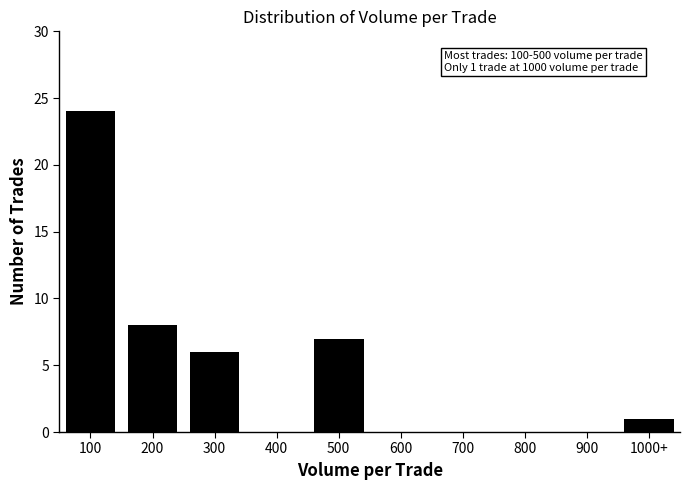

Reading left to right, transcribe all the data shown in this chart.

100=24	200=8	300=6	400=0	500=7	600=0	700=0	800=0	900=0	1000+=1